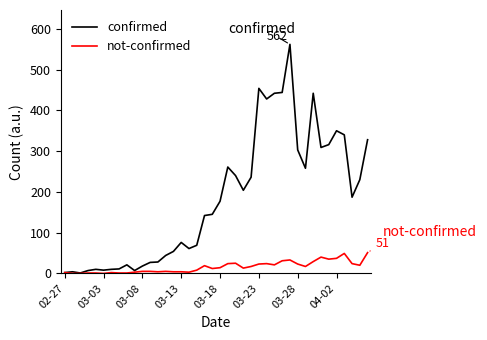

Which series has the largest range (max minus min)?

confirmed